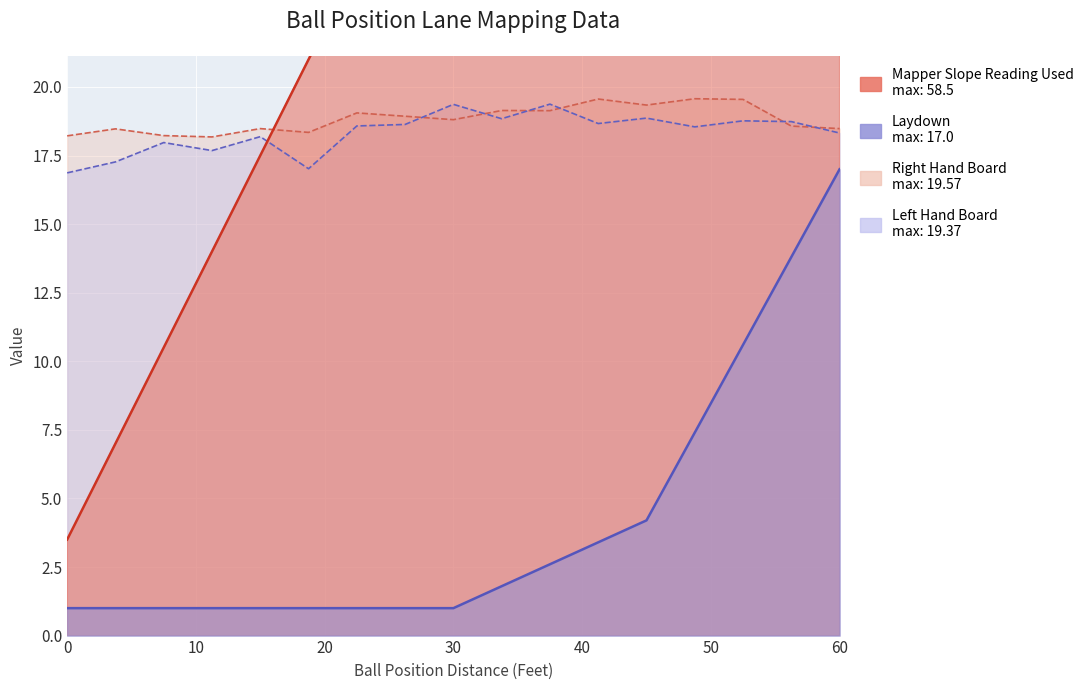

How many distinct data groups are displayed?

4